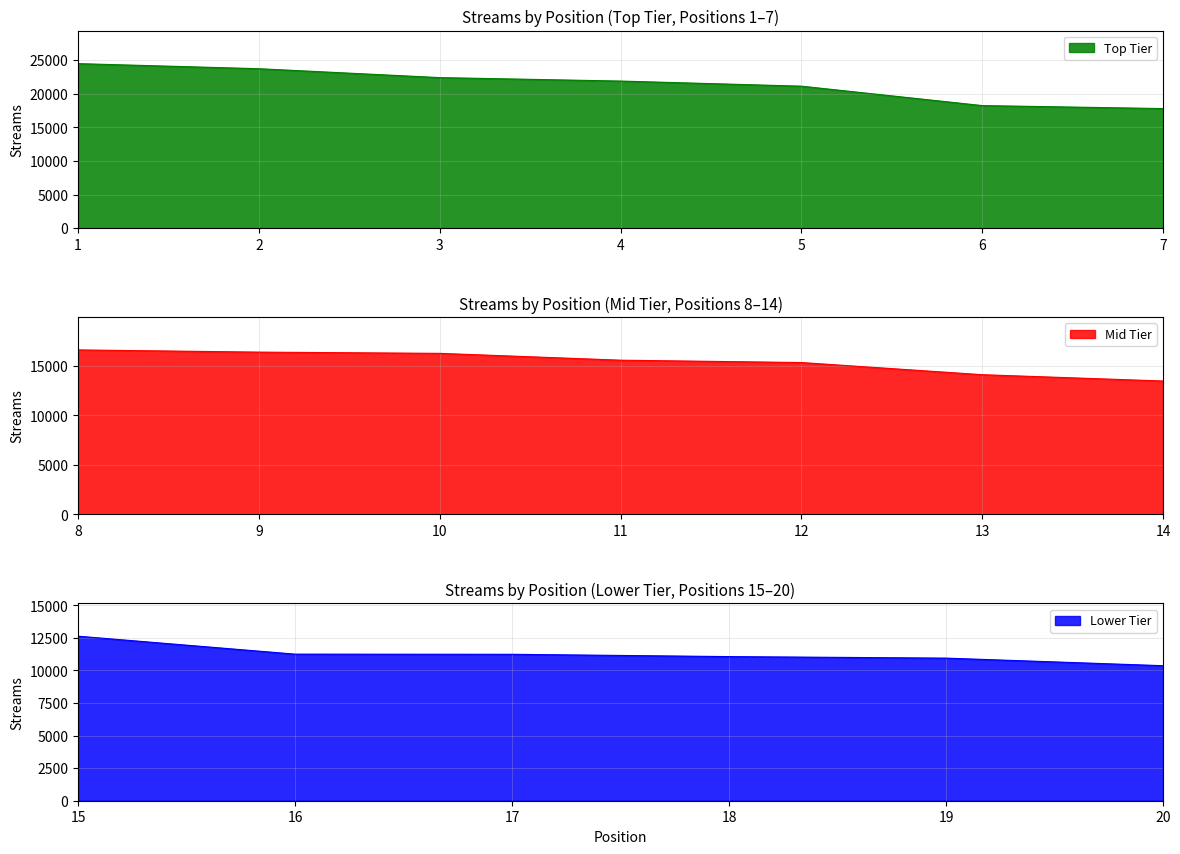

What is the value of the 10th point from the left?

16265